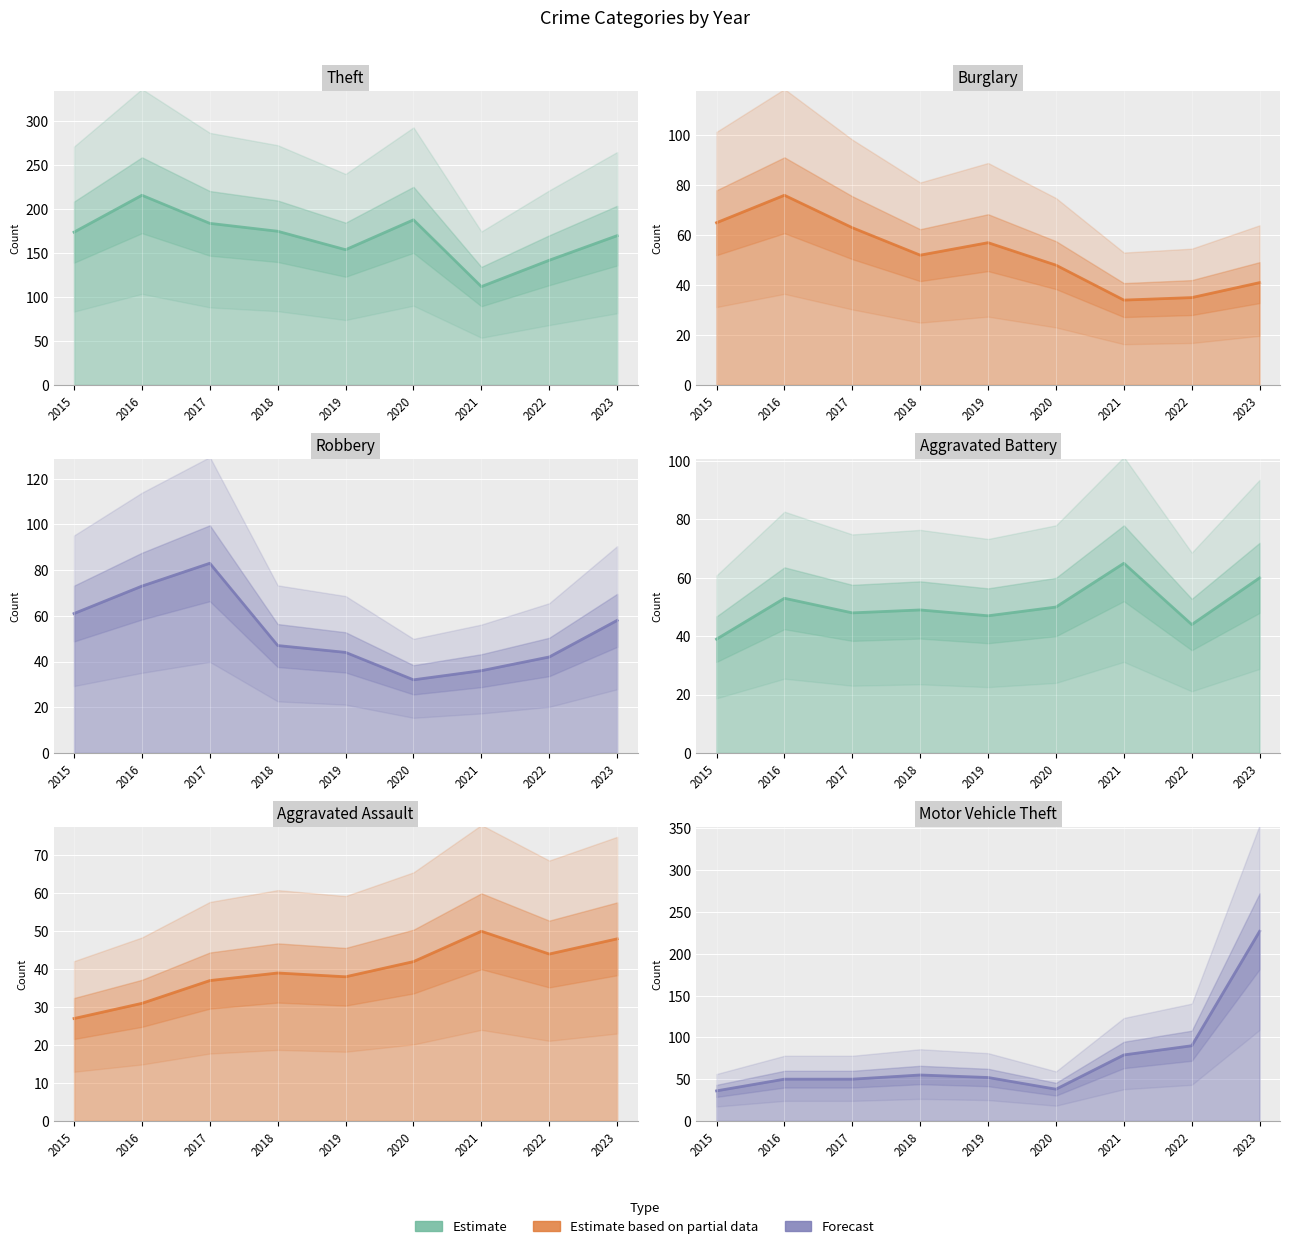

True or false: Motor Vehicle Theft has more than 0 interior local peaks.

True